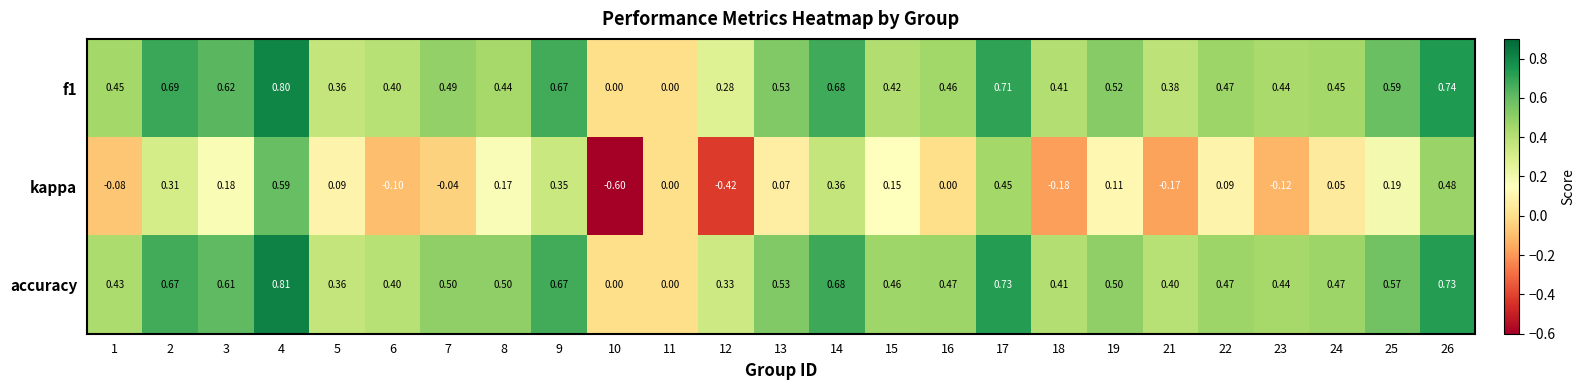

Between 7 and 17, which series saw the biggest shift?

kappa